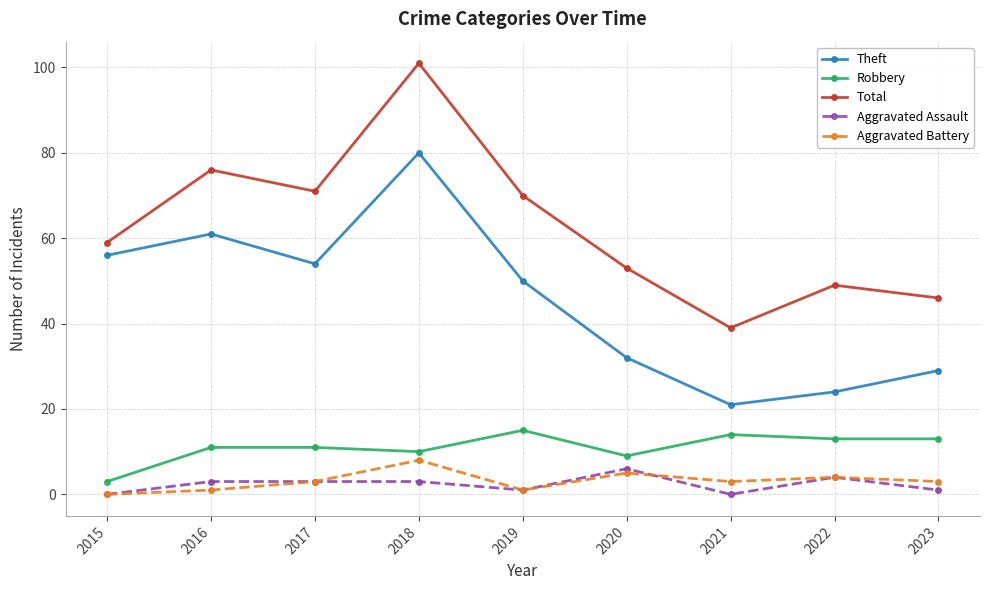

At which category does Aggravated Battery reach its first local peak?

2018